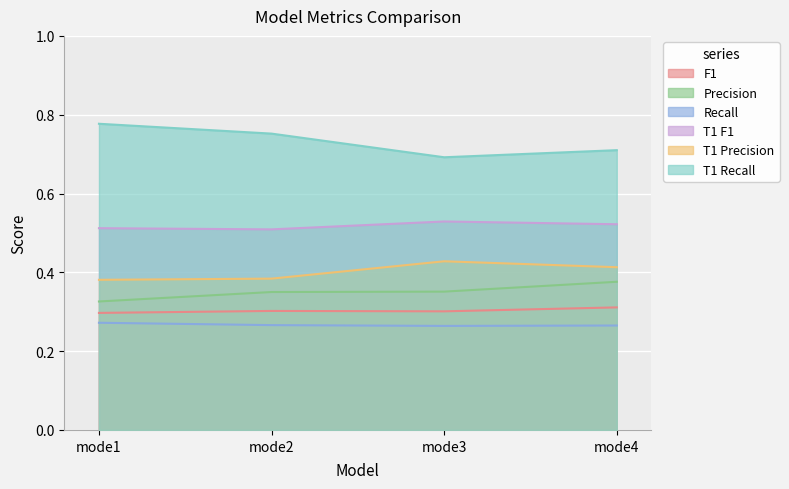

What is the sum of the F1 values at mode1 and mode2?

0.6